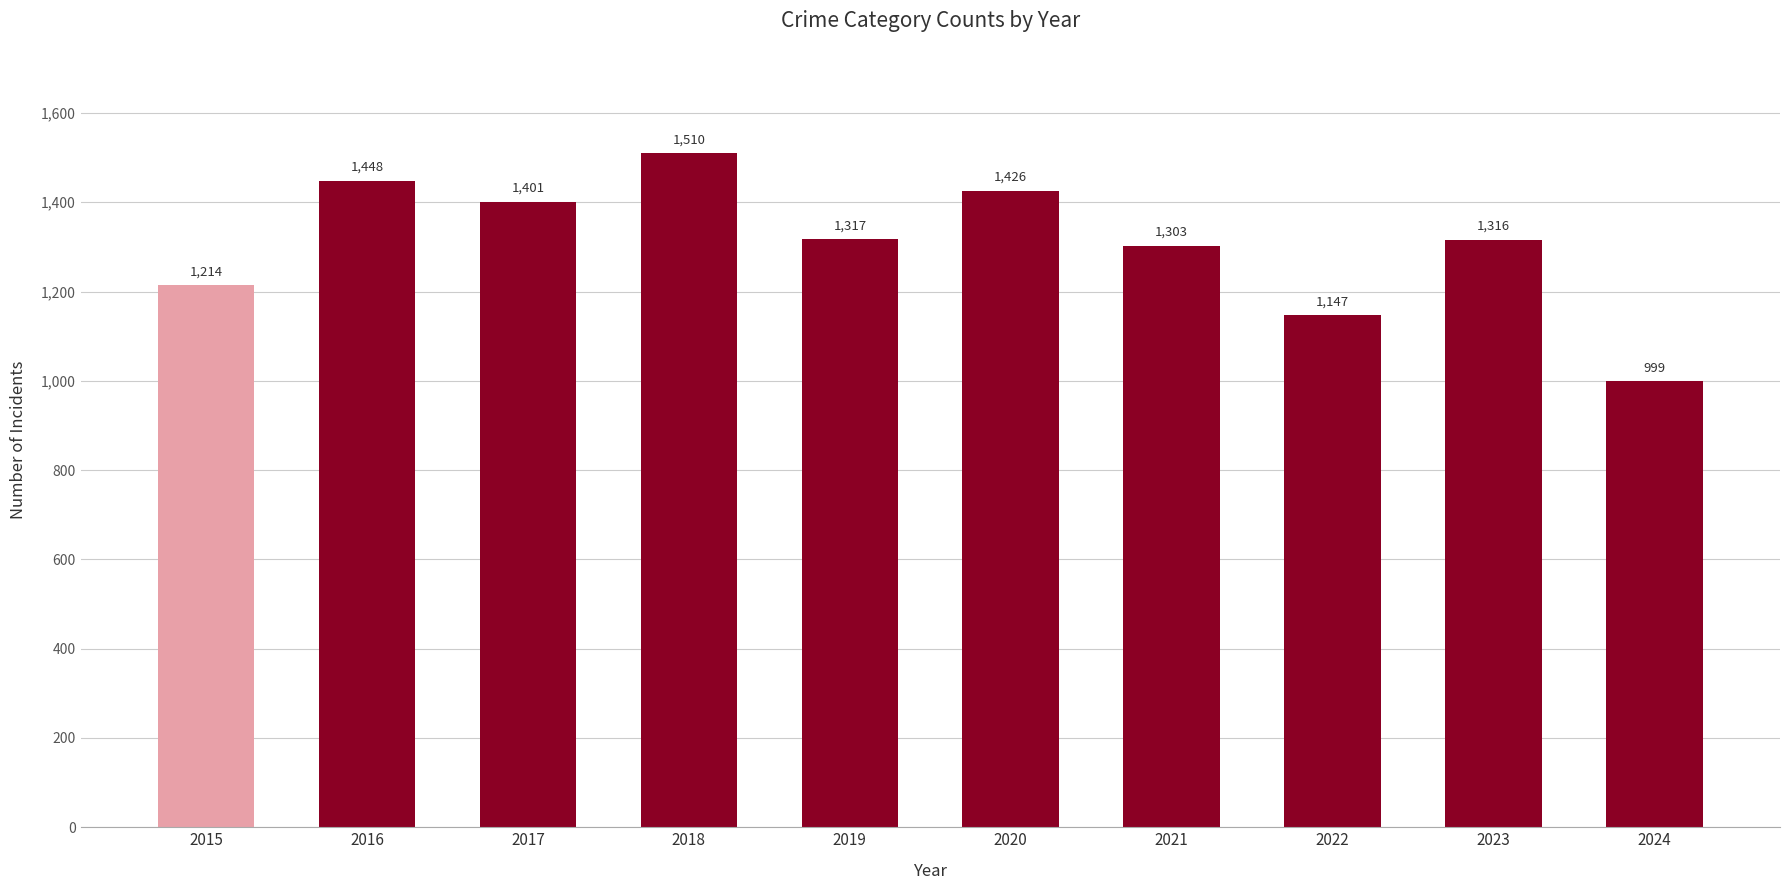

The chart shows a value of 508 at 2016. True or false?

False